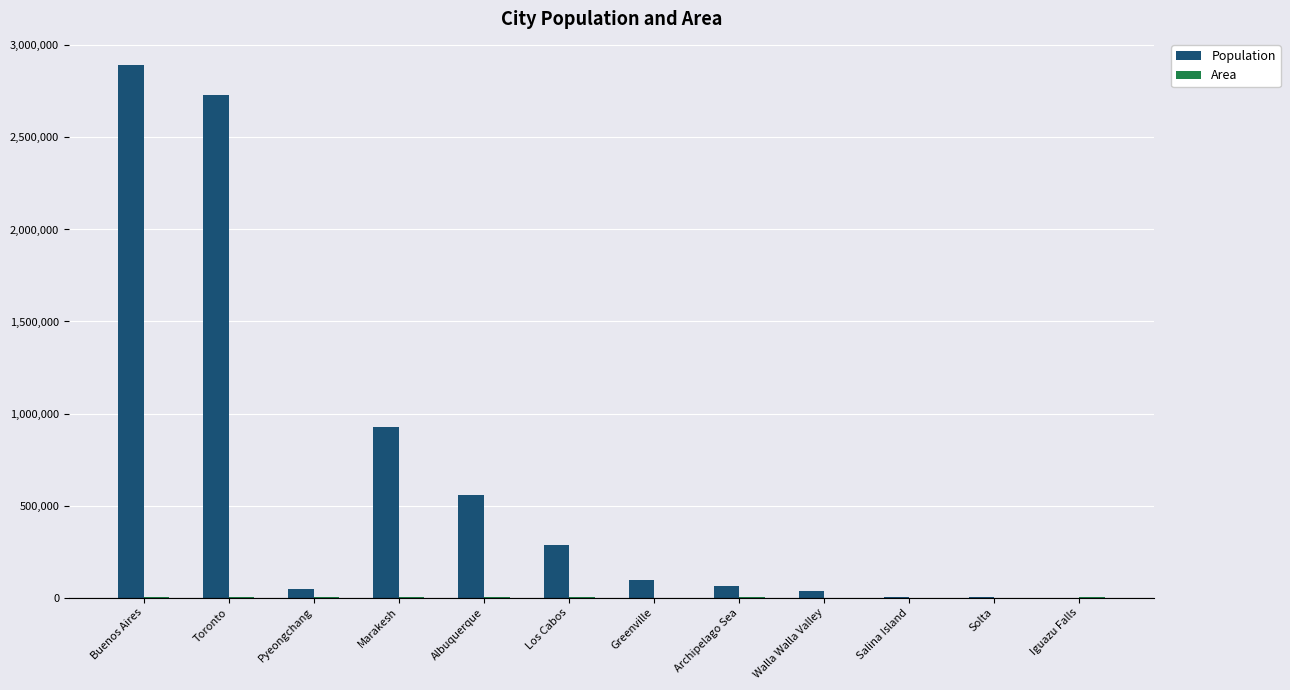

Is it true that Population equals 928850 at Marakesh?

True